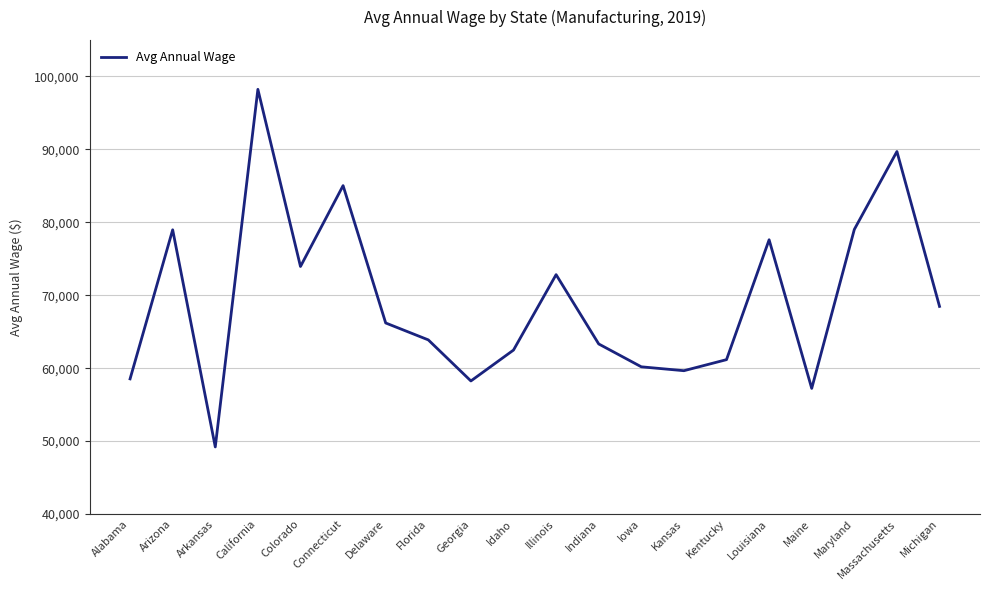

True or false: the data shows 14823 at Alabama.

False